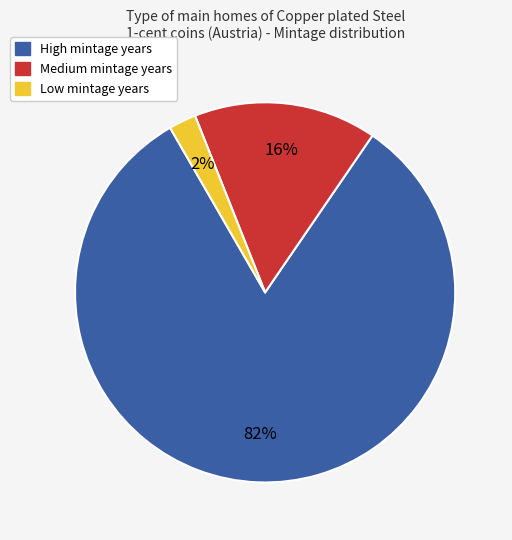

To the nearest percent, what is the average slice percentage?

33%